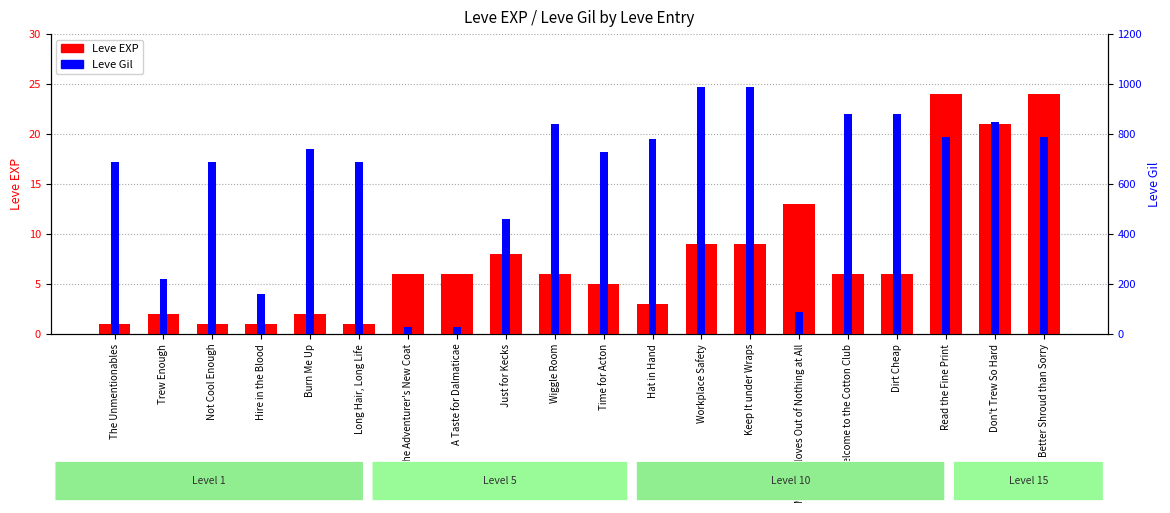

Which series has the widest spread of values?

Leve Gil